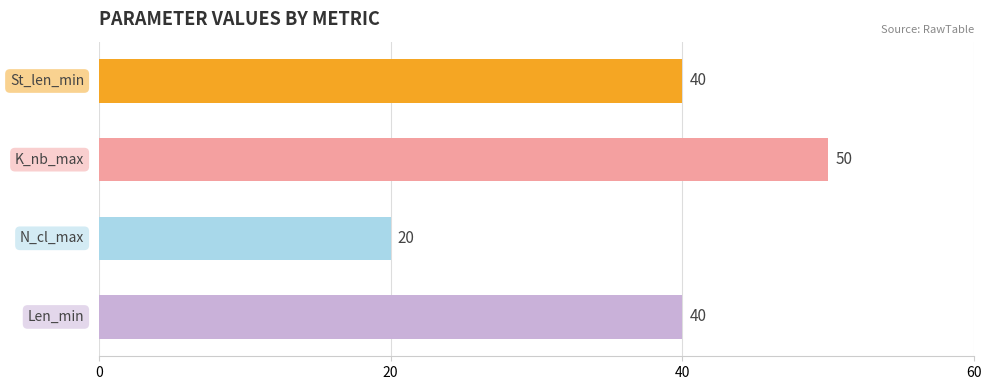

Reading top to bottom, list all the values displayed in this chart.

40	50	20	40